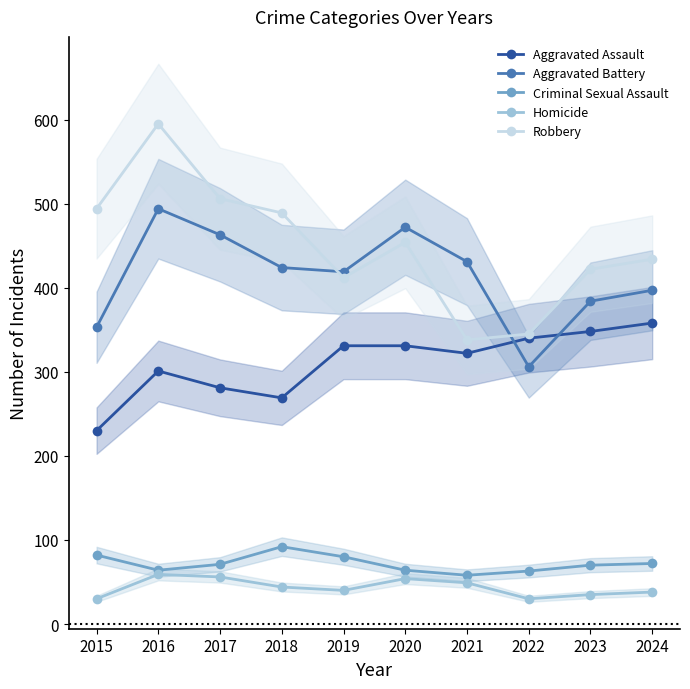

What is the difference between the highest and lowest values at 2015?

464